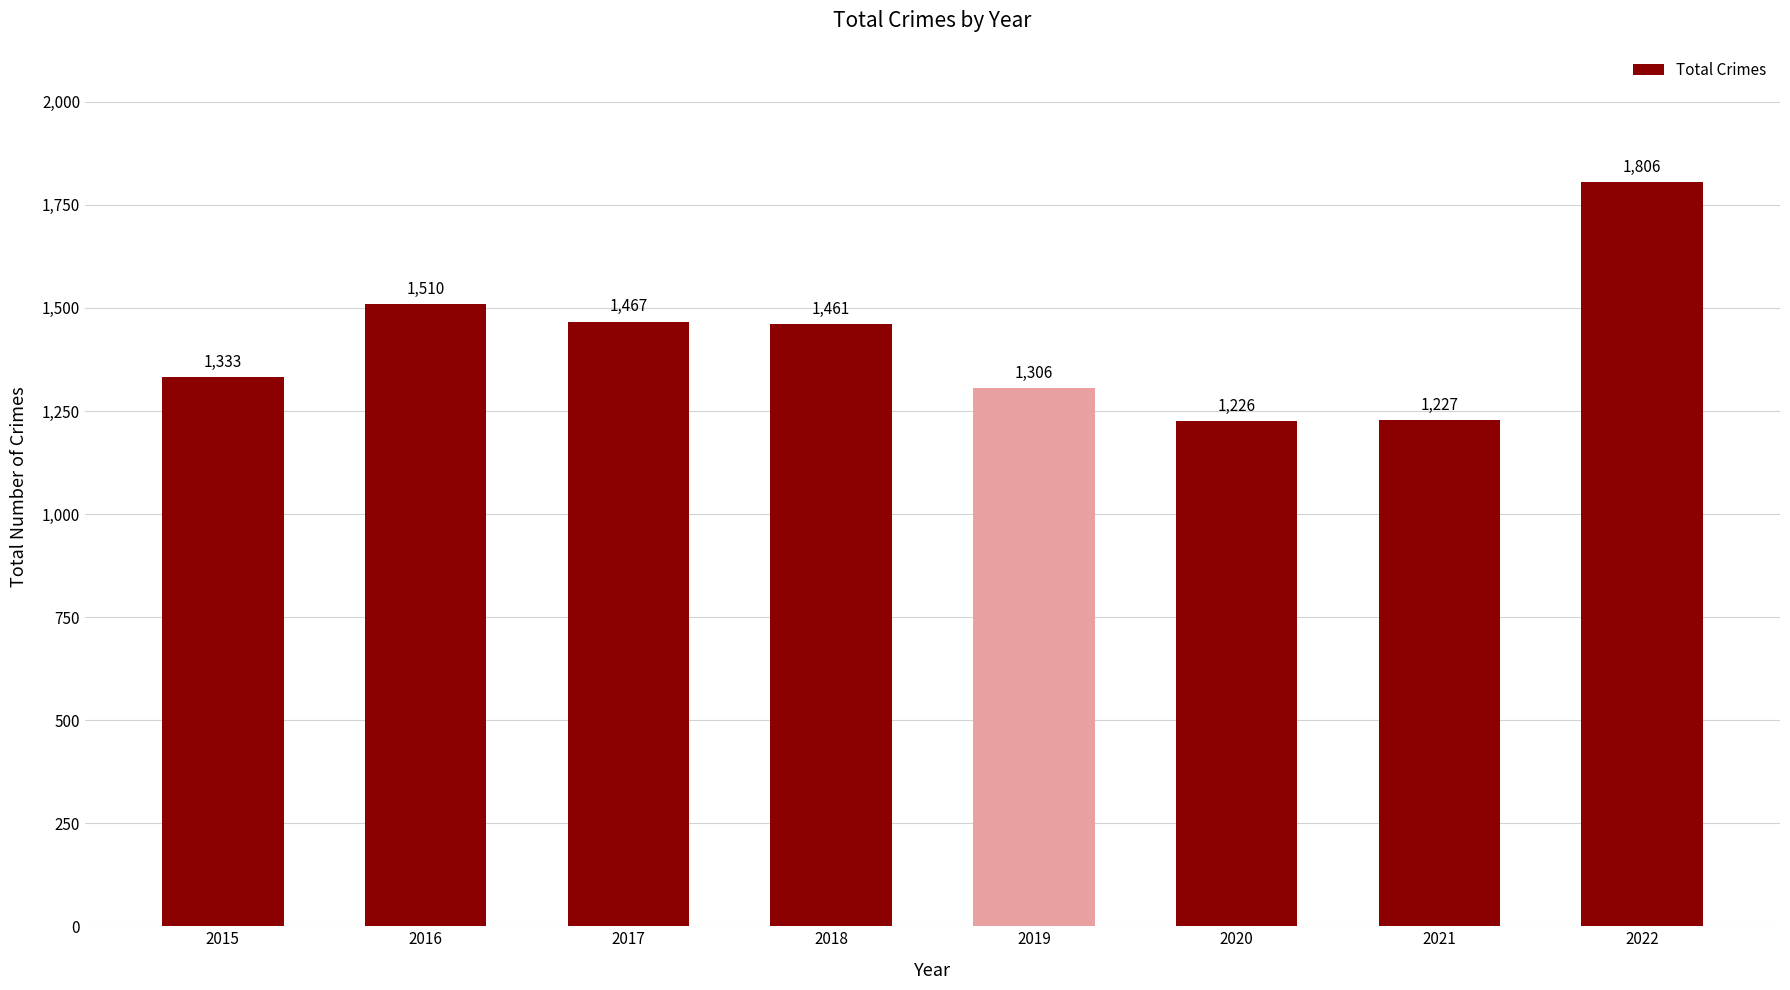

Rank the categories by value from lowest to highest.

2020, 2021, 2019, 2015, 2018, 2017, 2016, 2022